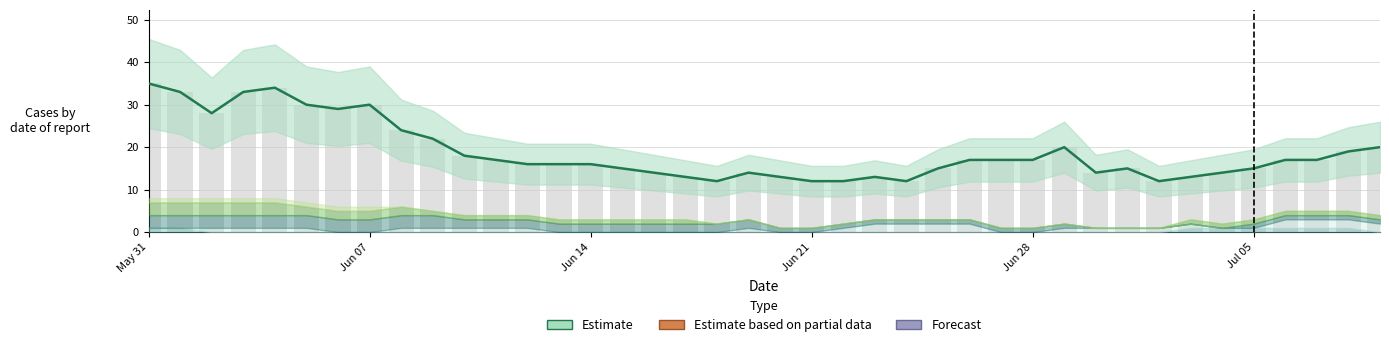

What is the value of the 8th bar from the left?

30